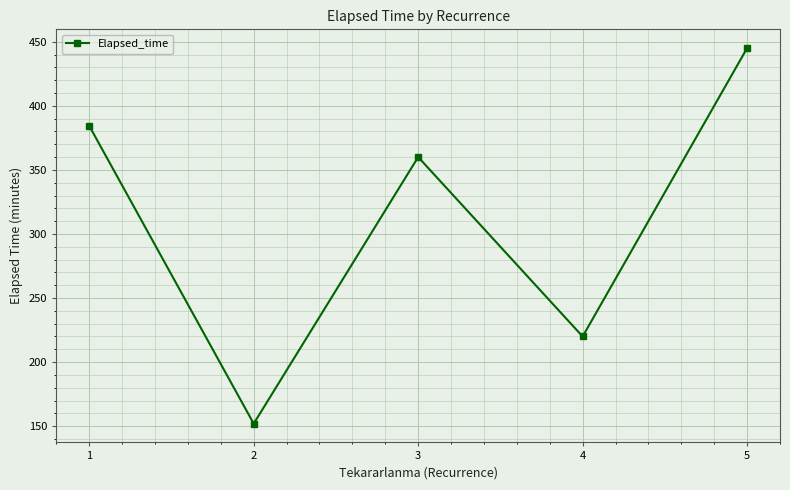

Reading left to right, what are all the values shown in this chart?

1=384.3	2=152.0	3=360.0	4=220.0	5=445.0